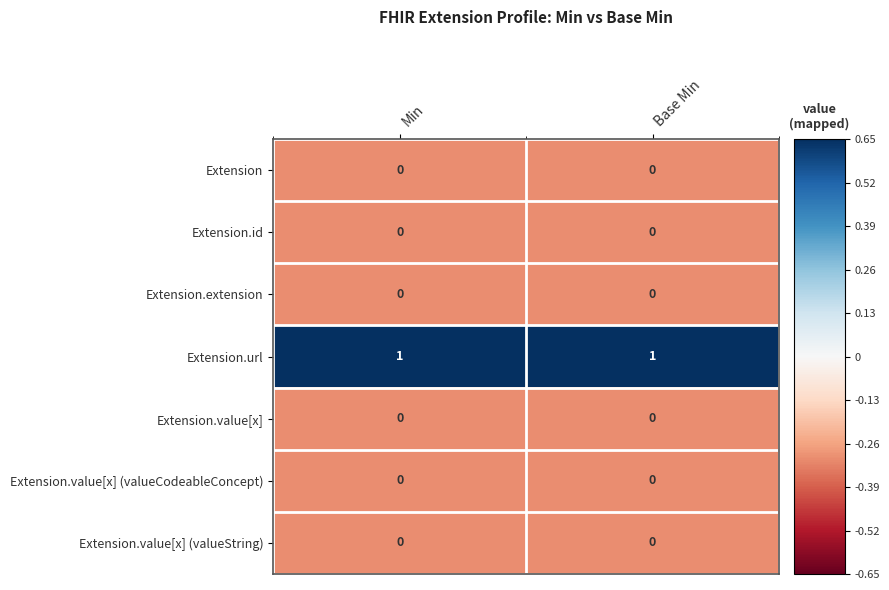

The Extension.value[x] (valueString) series shows 0 at Min. True or false?

True